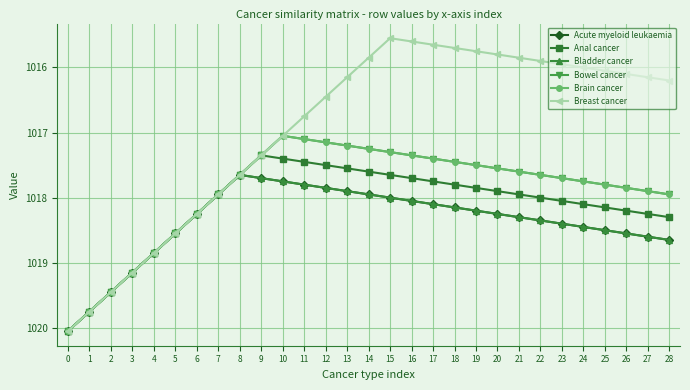

True or false: Bowel cancer and Brain cancer intersect in this chart.

False